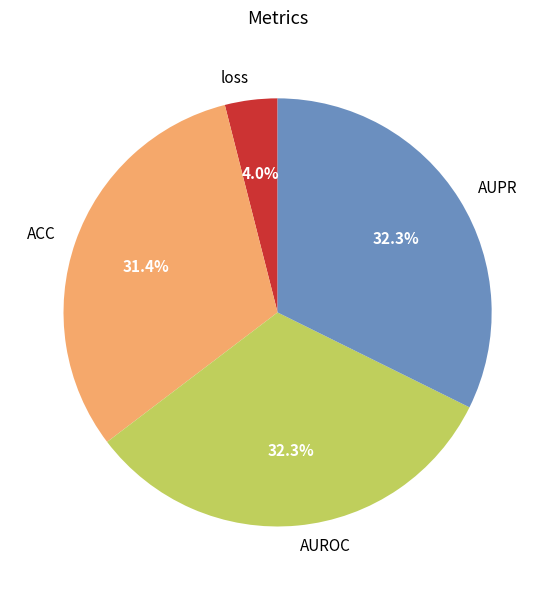

The ACC slice represents 31% of the pie. True or false?

True